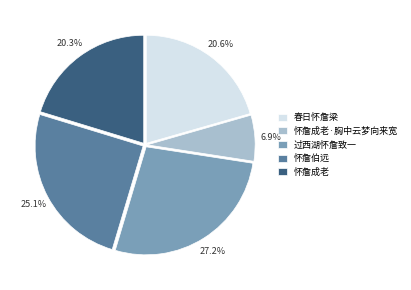

Which category has the smallest portion of the pie?

怀詹成老·胸中云梦向来宽